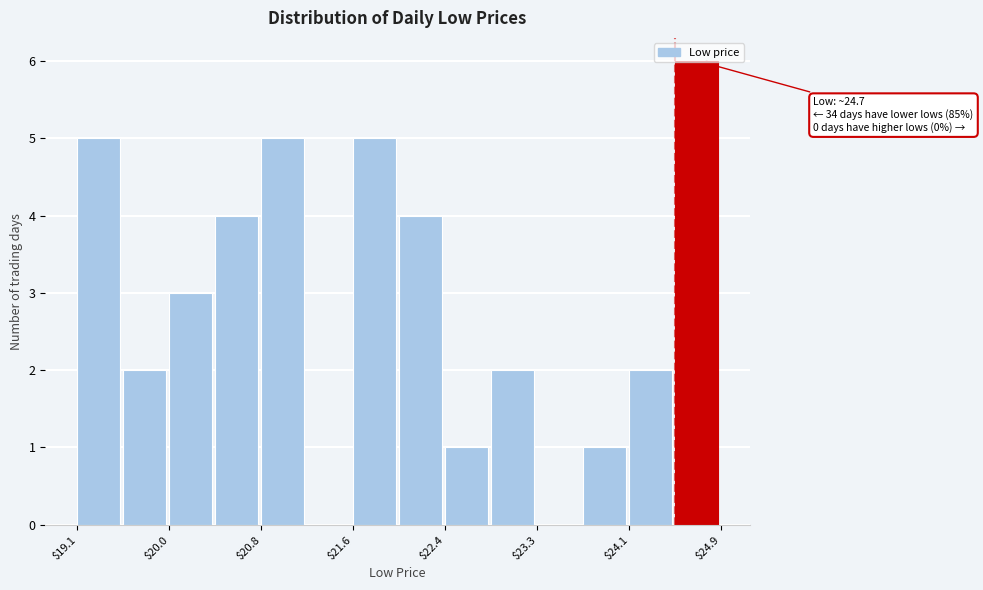

Over which range of the x-axis is the bar tallest?

24.5 to 24.9